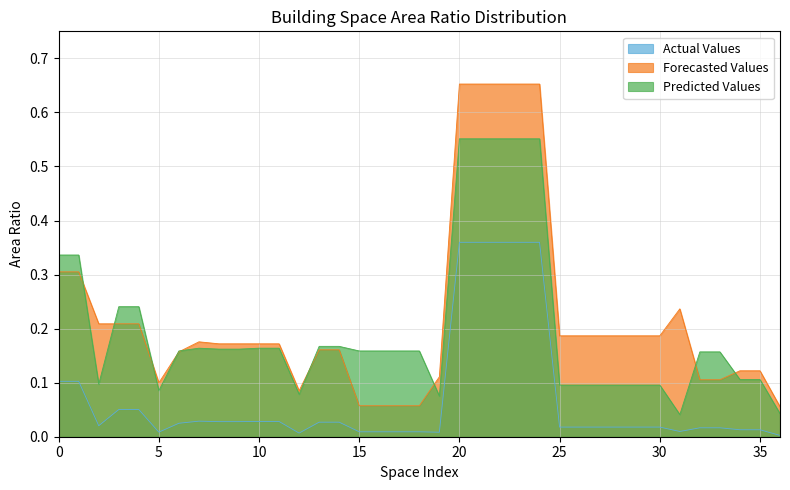

How many lines are shown in the chart?

3